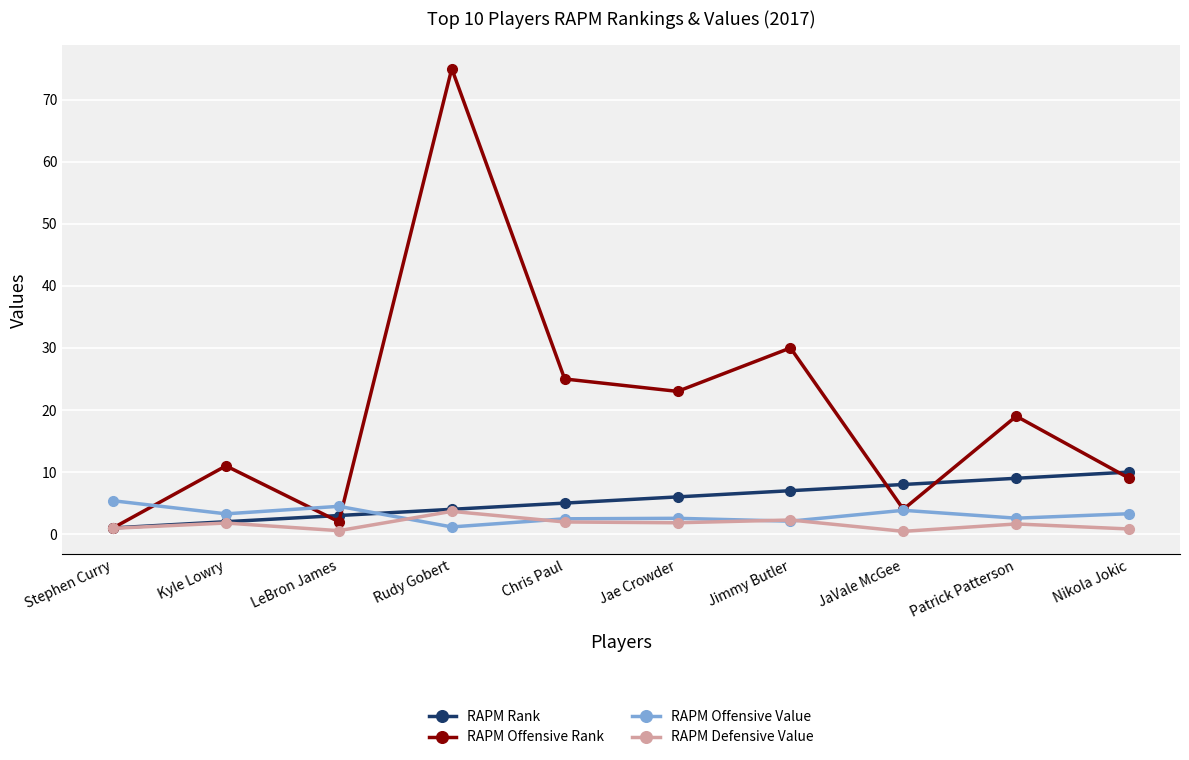

List the series in order of their peak value, highest first.

RAPM Offensive Rank, RAPM Rank, RAPM Offensive Value, RAPM Defensive Value